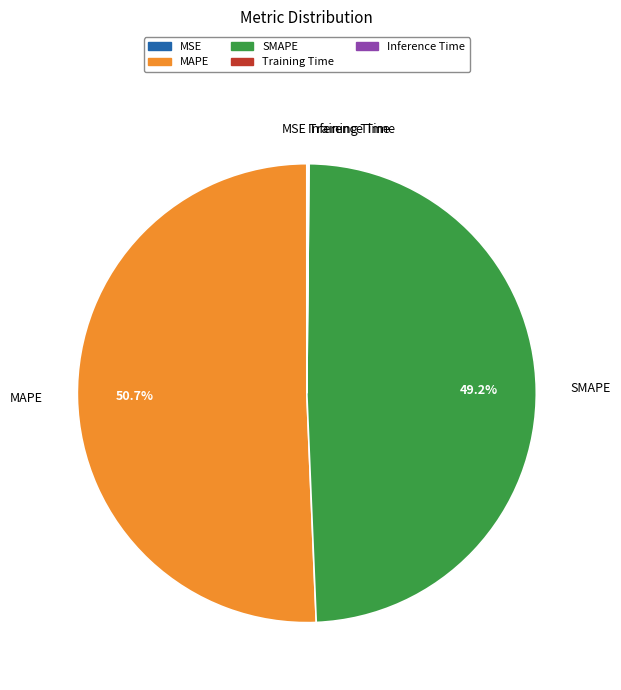

Is there any slice that represents more than half of the pie?

Yes